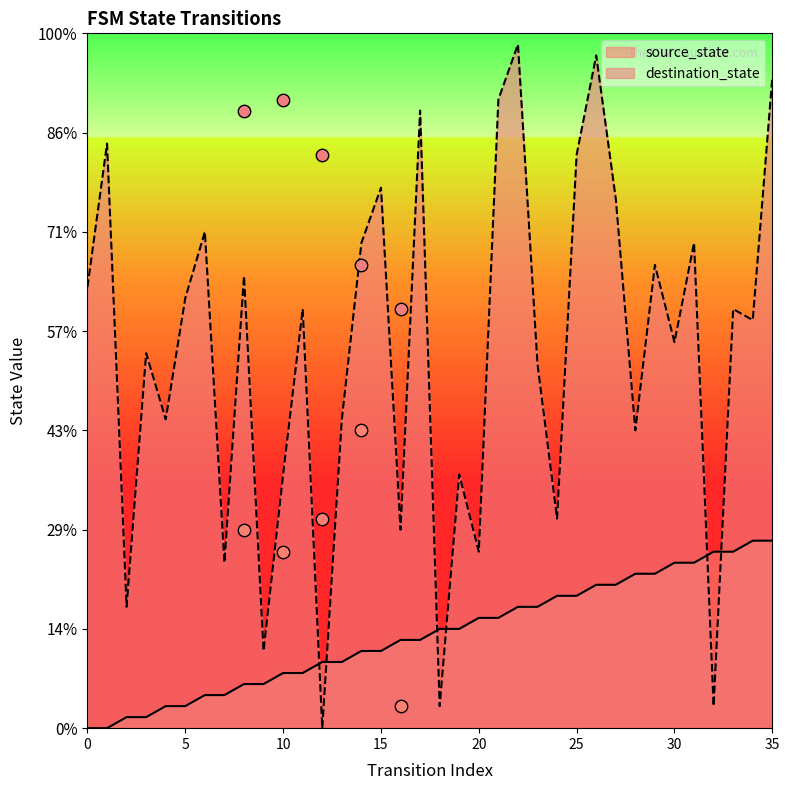

Which series has the widest spread of Y values?

destination_state